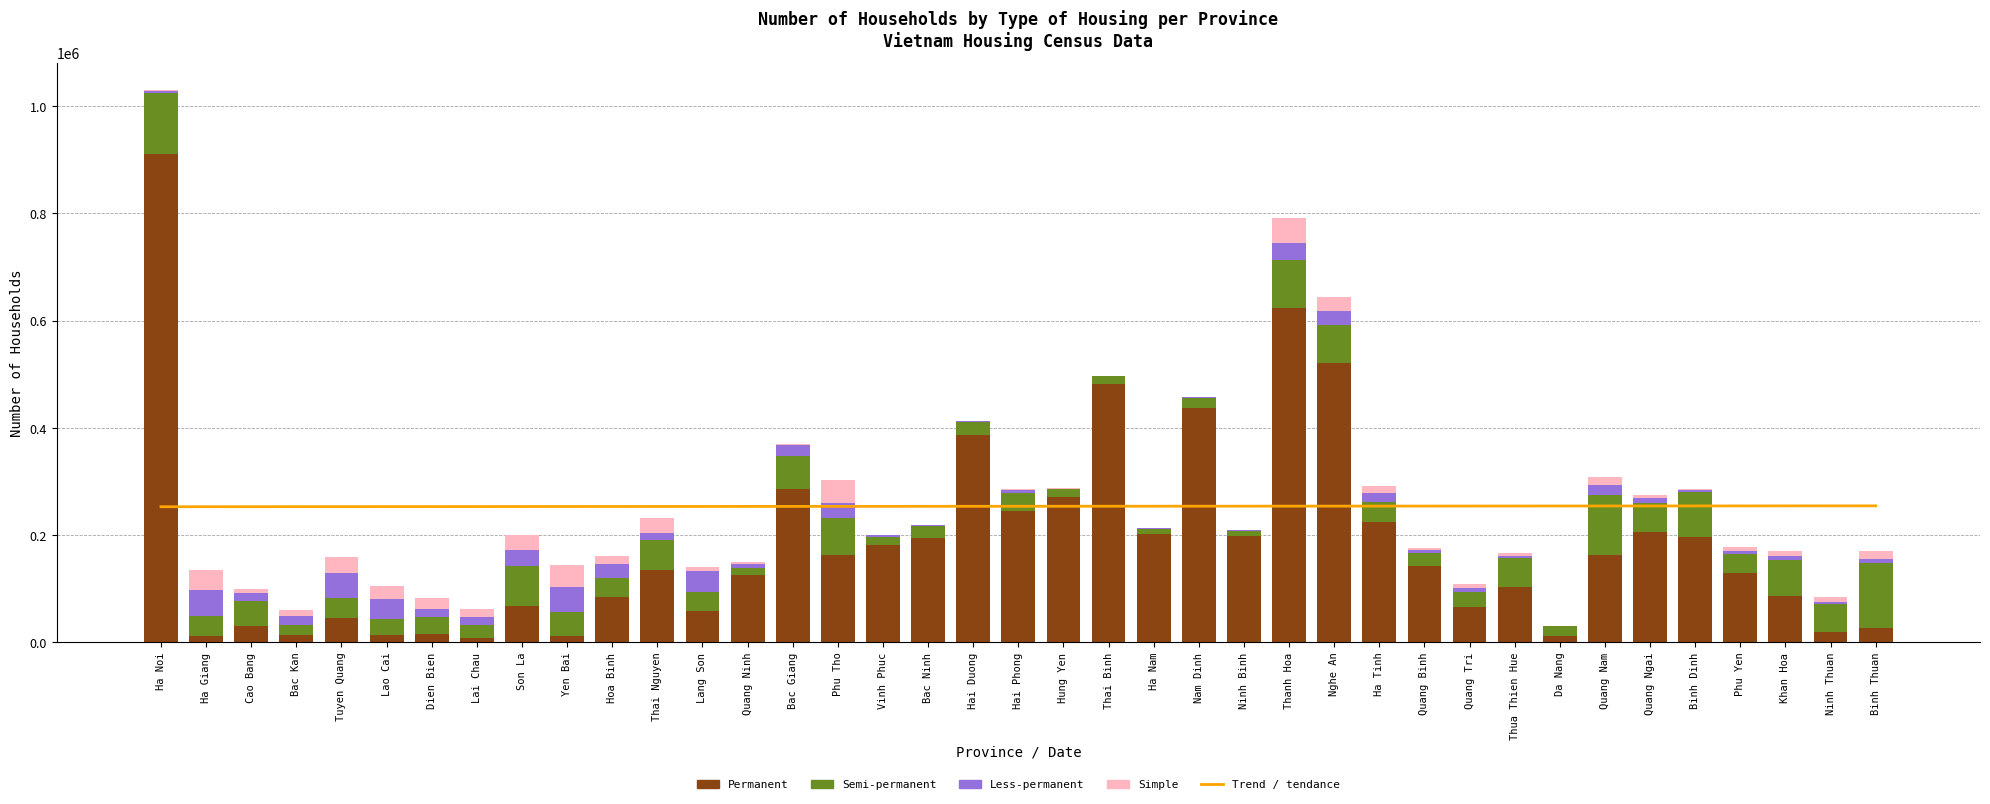

Which label corresponds to the largest value in the chart?

Ha Noi